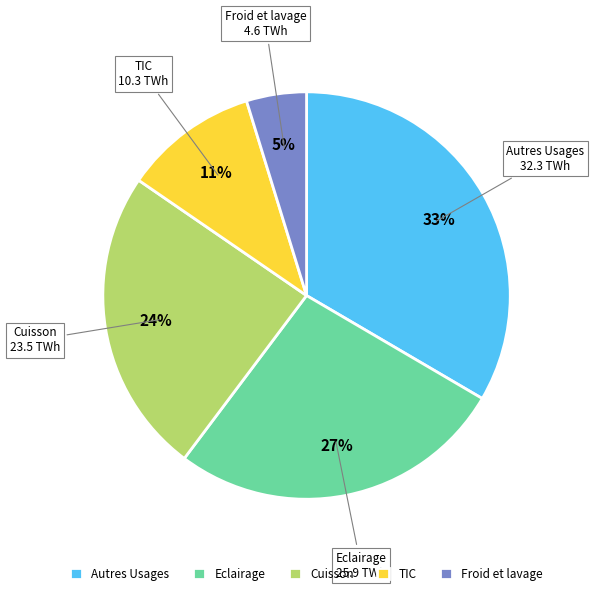

What is the smallest slice in the pie chart?

Froid et lavage